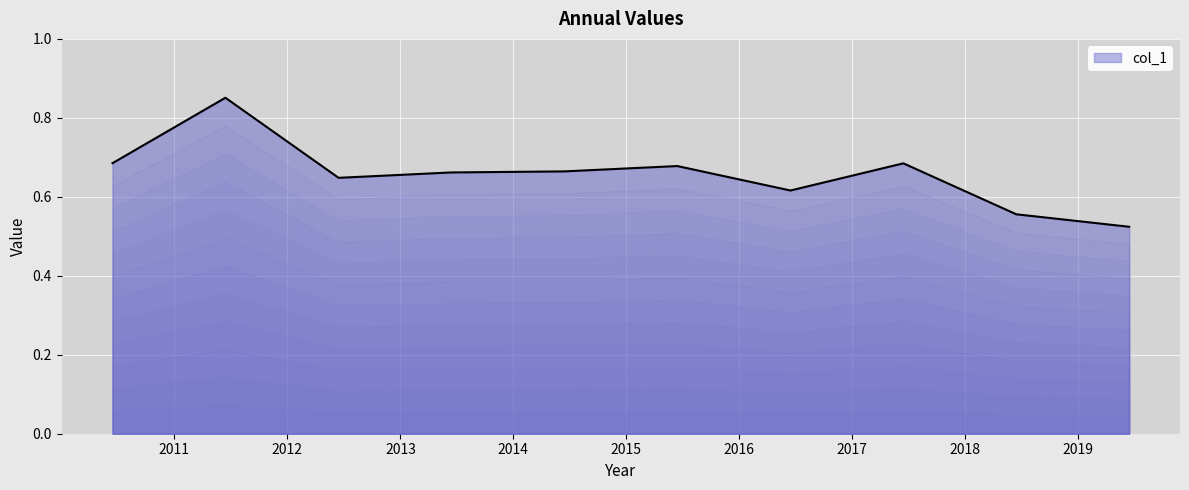

What is the difference between the maximum and minimum values?

0.3